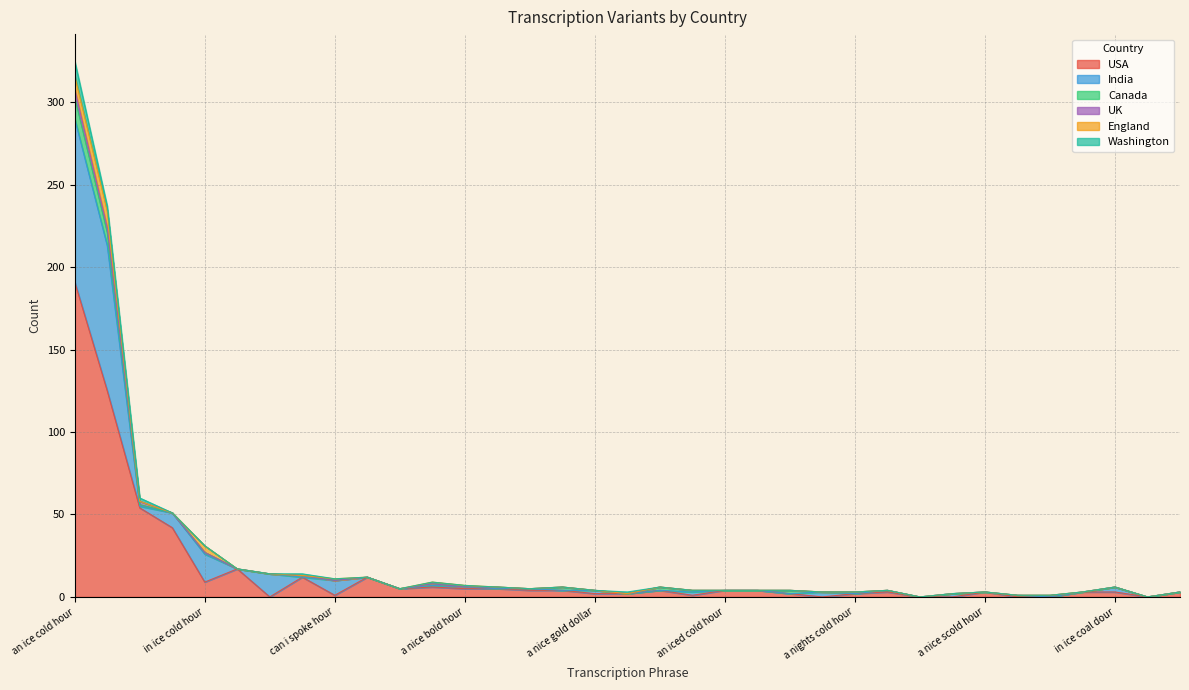

Does the chart display data point markers on the line(s)?

No